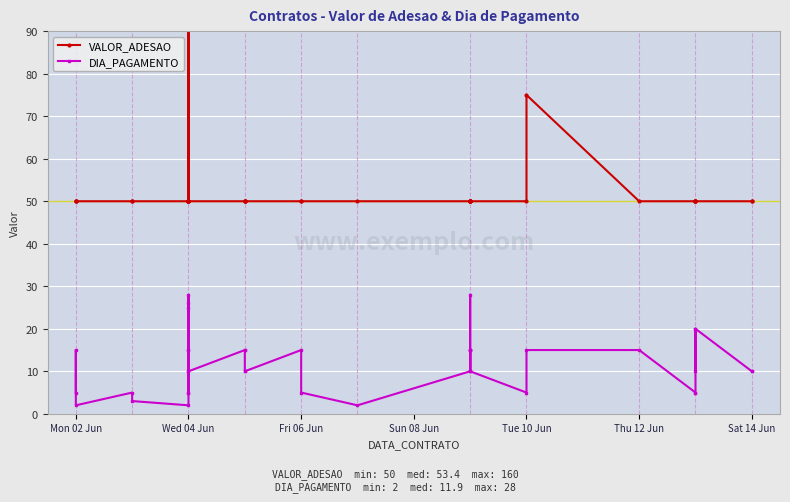

How many interior local valleys does the DIA_PAGAMENTO series have?

8